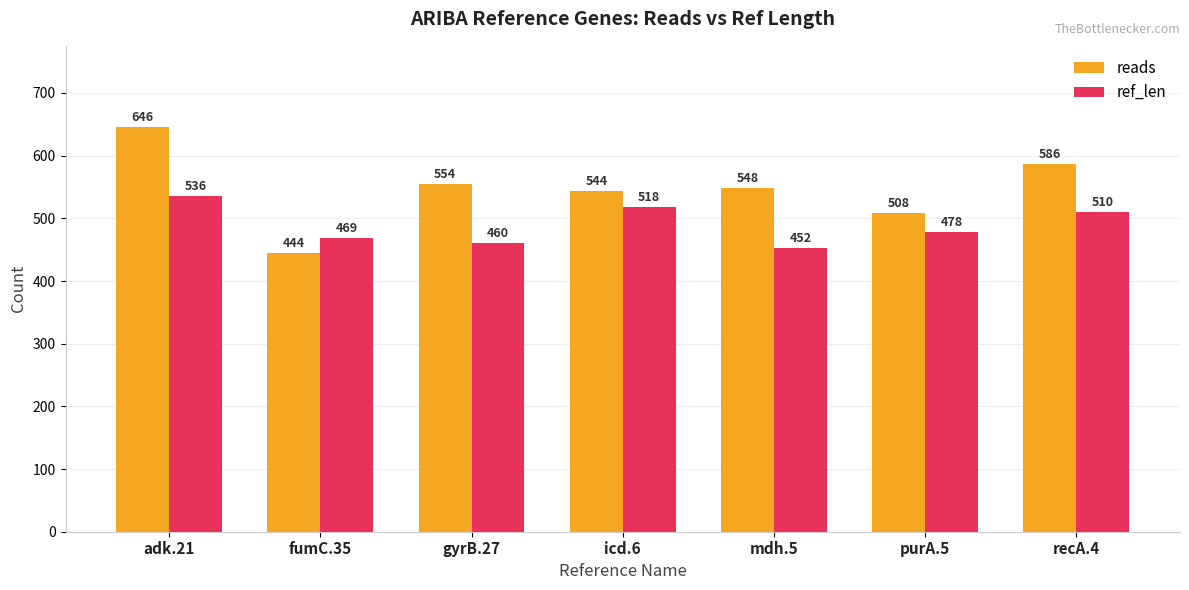

The value of ref_len at gyrB.27 is 775. True or false?

False